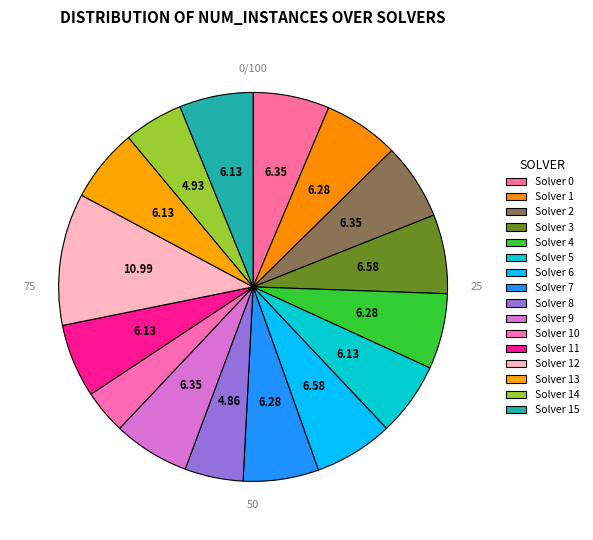

Is it true that Solver 11 is 6% of the pie?

True